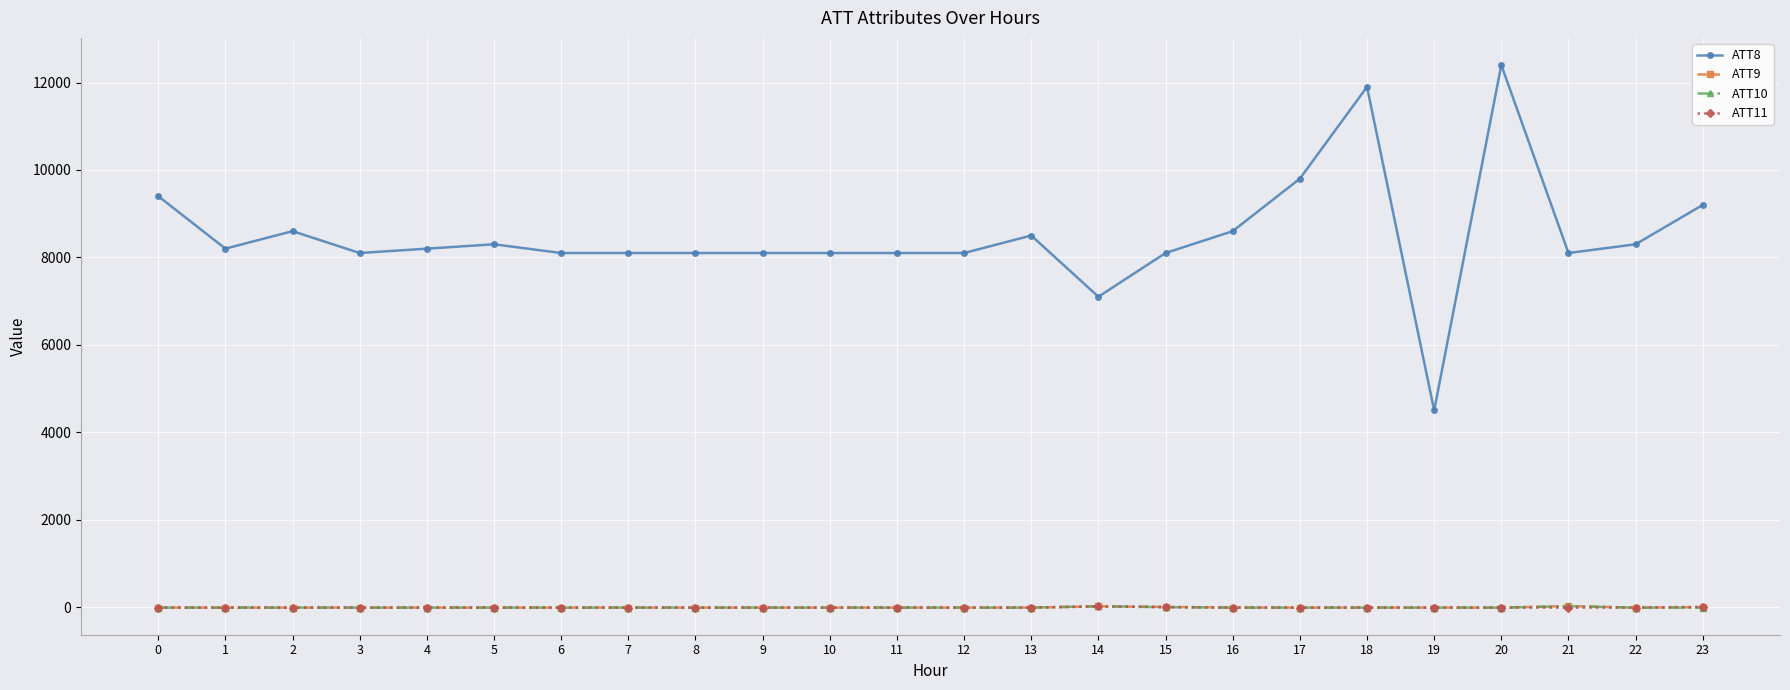

How many lines are shown in the chart?

4